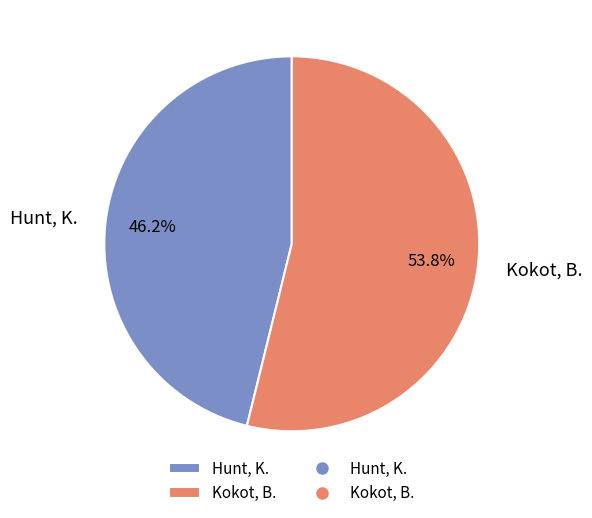

What is the majority slice?

Kokot, B.